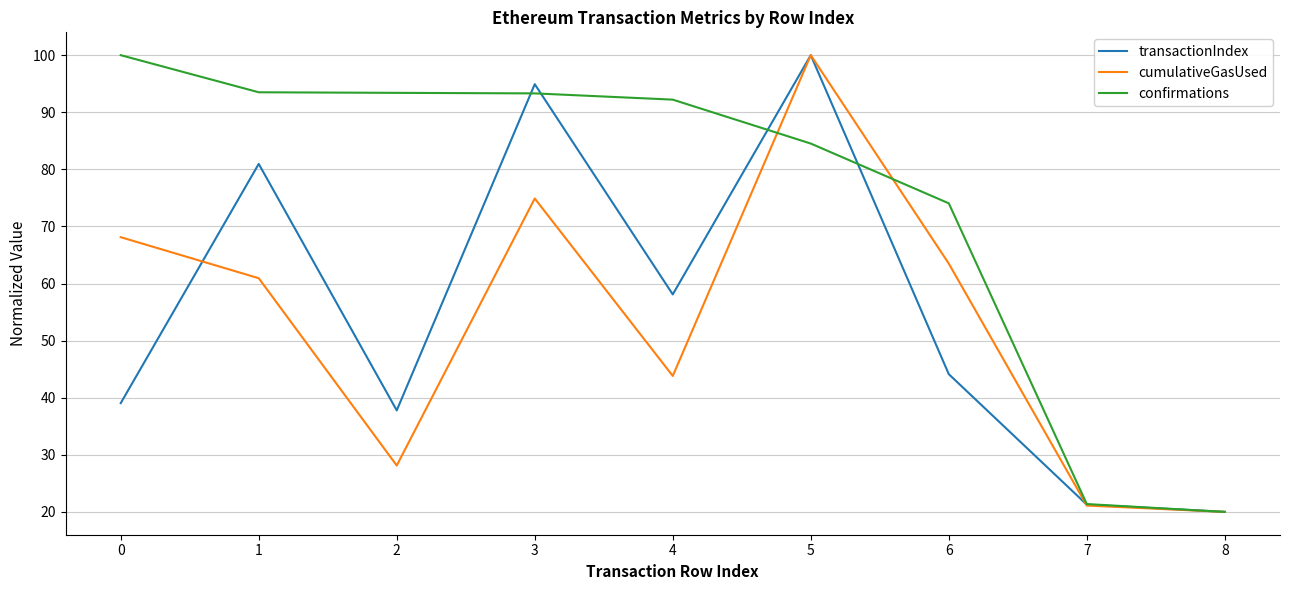

At which label is transactionIndex closest to 60?

4